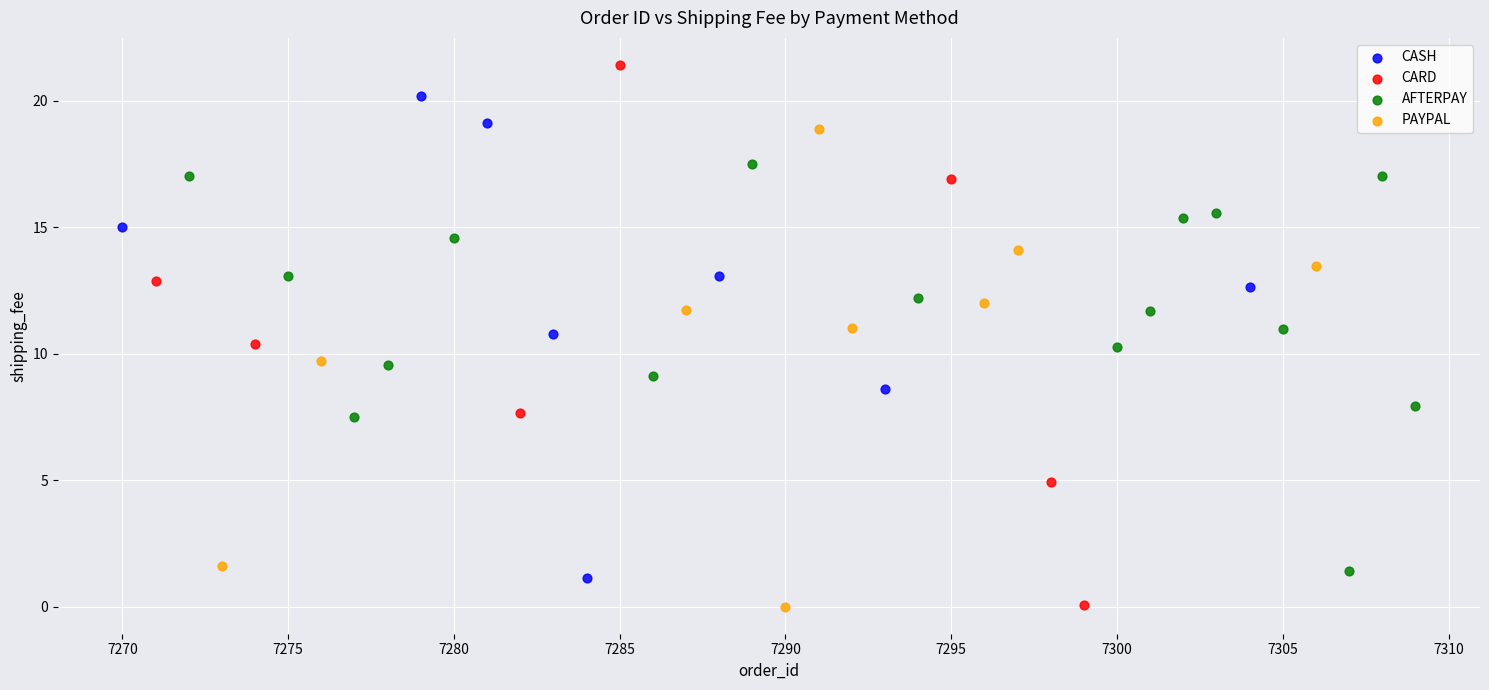

What are all the series names shown in the legend?

CASH, CARD, AFTERPAY, PAYPAL